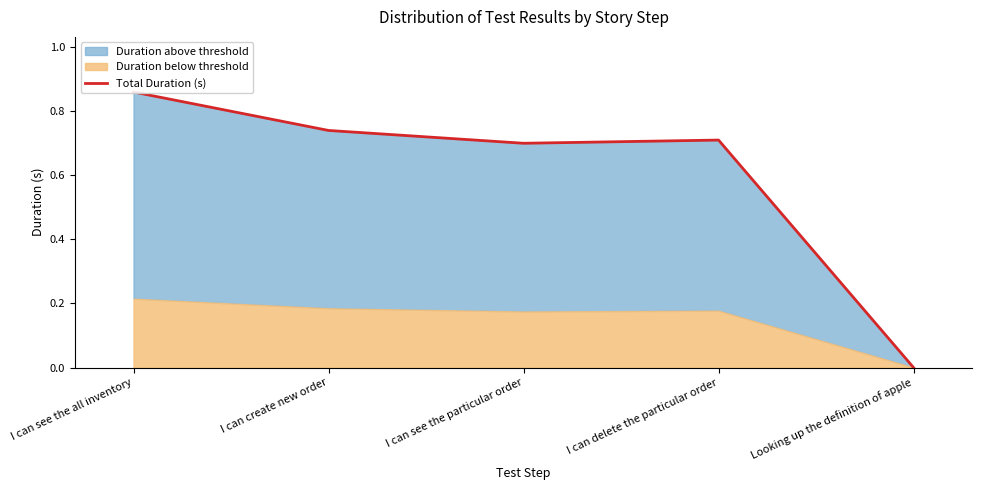

What is the greatest value displayed?

0.9